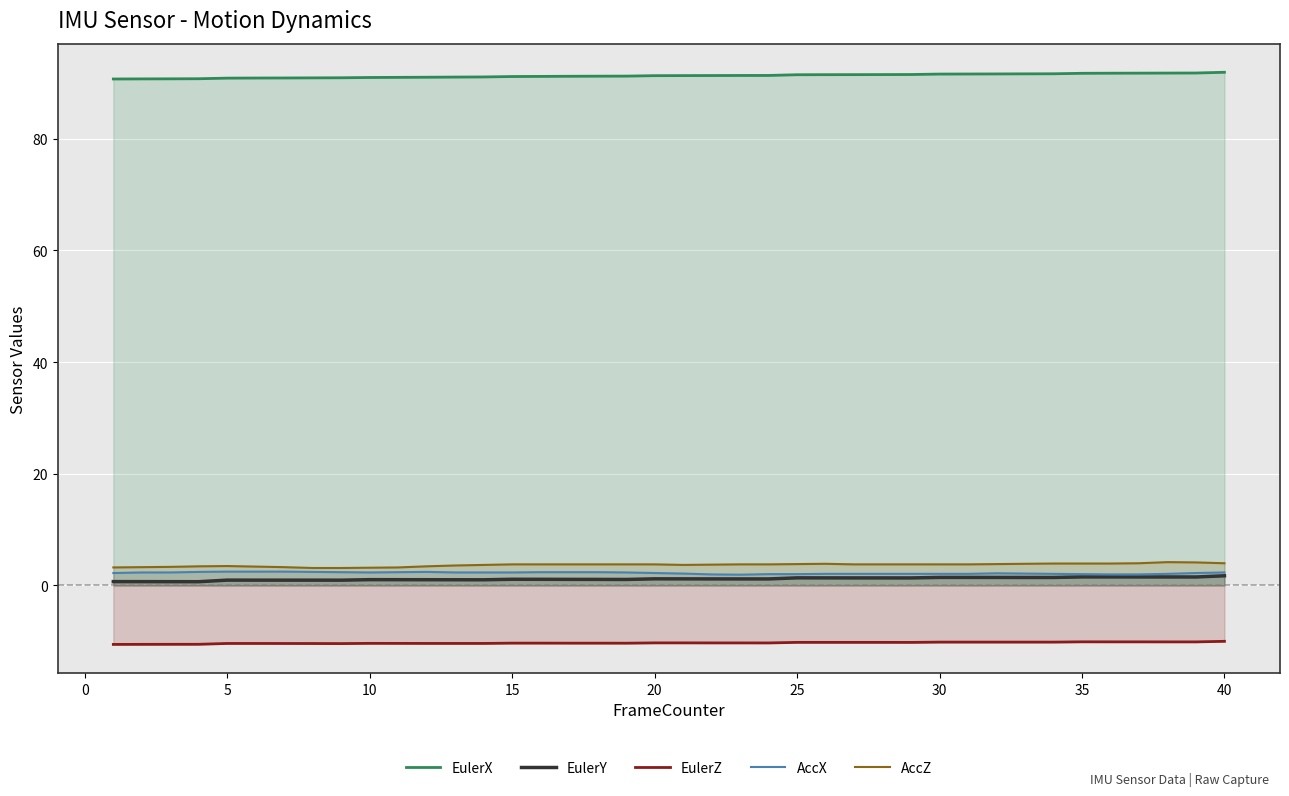

What is the total value across all series at 15?

87.9